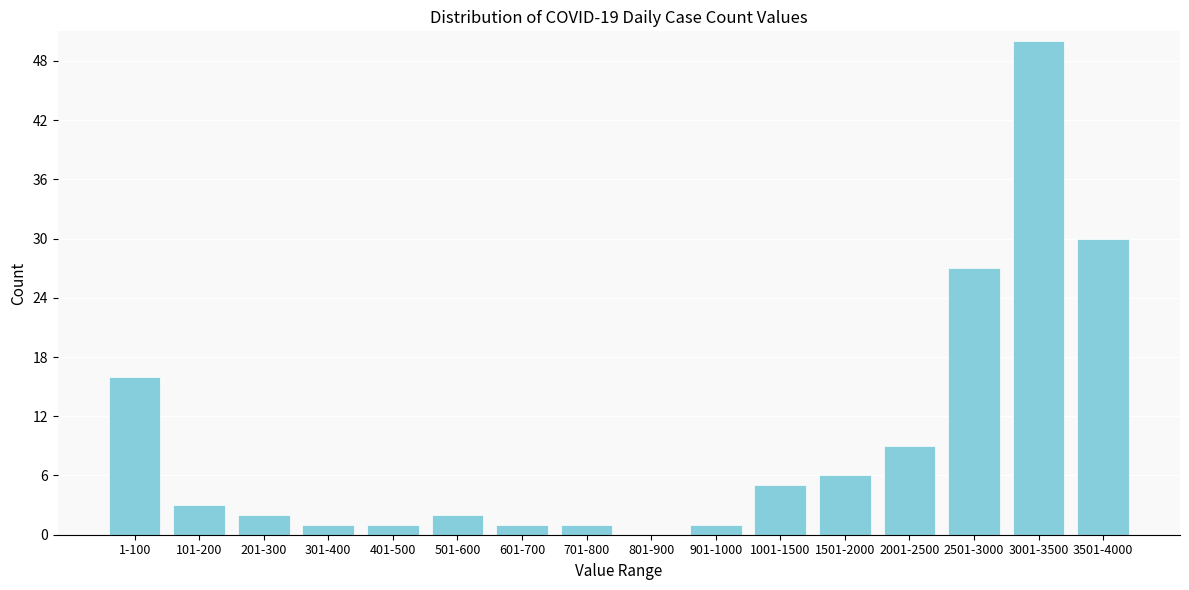

Reading left to right, extract all data points from this chart.

1-100=16	101-200=3	201-300=2	301-400=1	401-500=1	501-600=2	601-700=1	701-800=1	801-900=0	901-1000=1	1001-1500=5	1501-2000=6	2001-2500=9	2501-3000=27	3001-3500=50	3501-4000=30